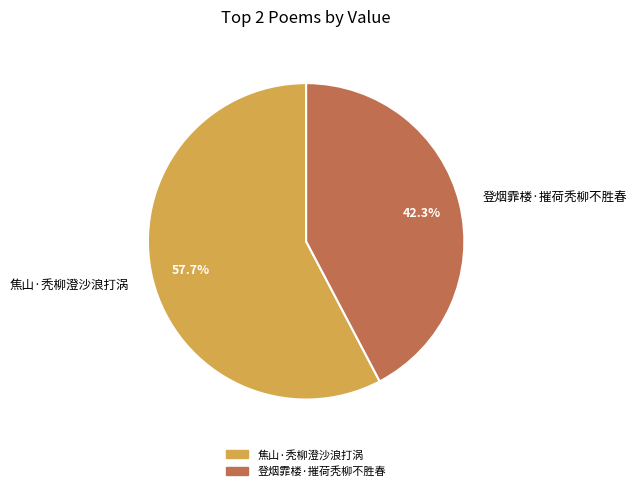

What percentage is the 登烟霏楼·摧荷秃柳不胜春 slice, to the nearest percent?

42%